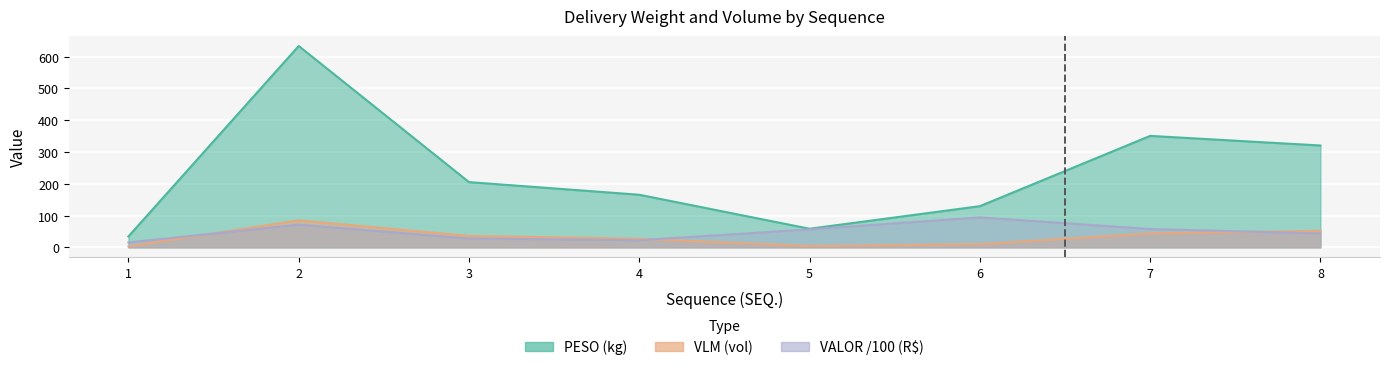

What is the maximum value for VALOR?

94.3